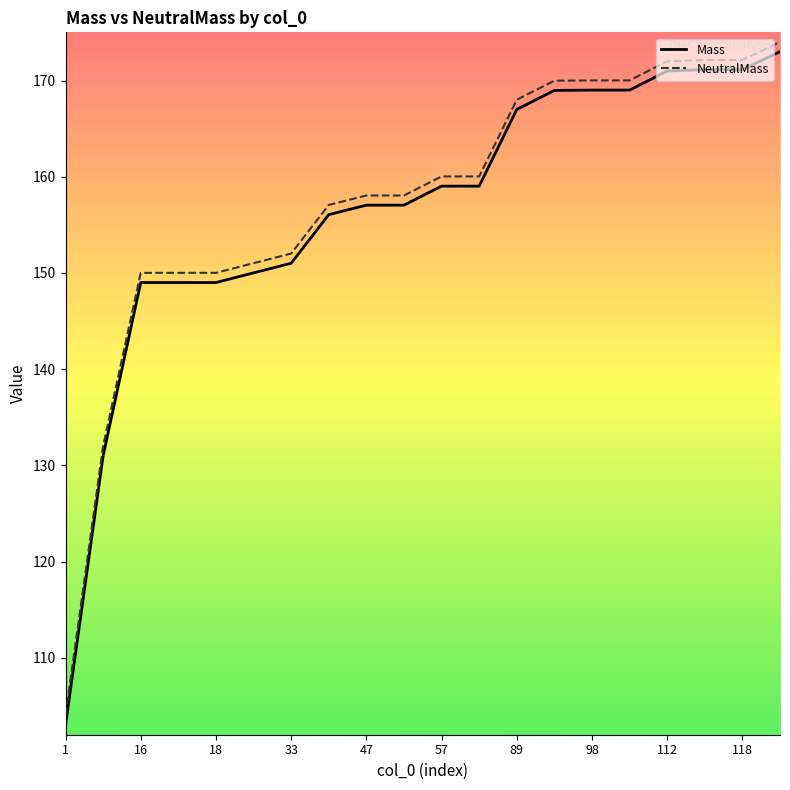

What is the highest value of the NeutralMass series?

174.0